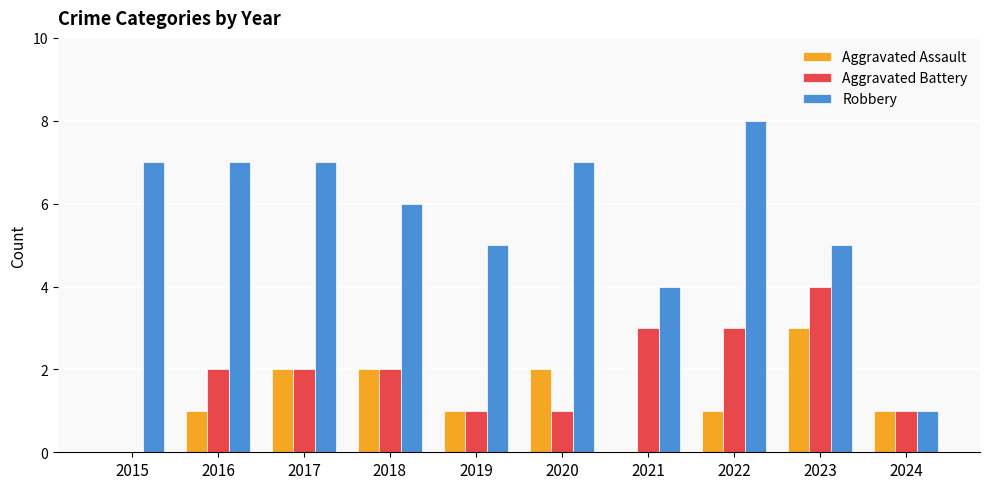

How many series are shown in this chart?

3